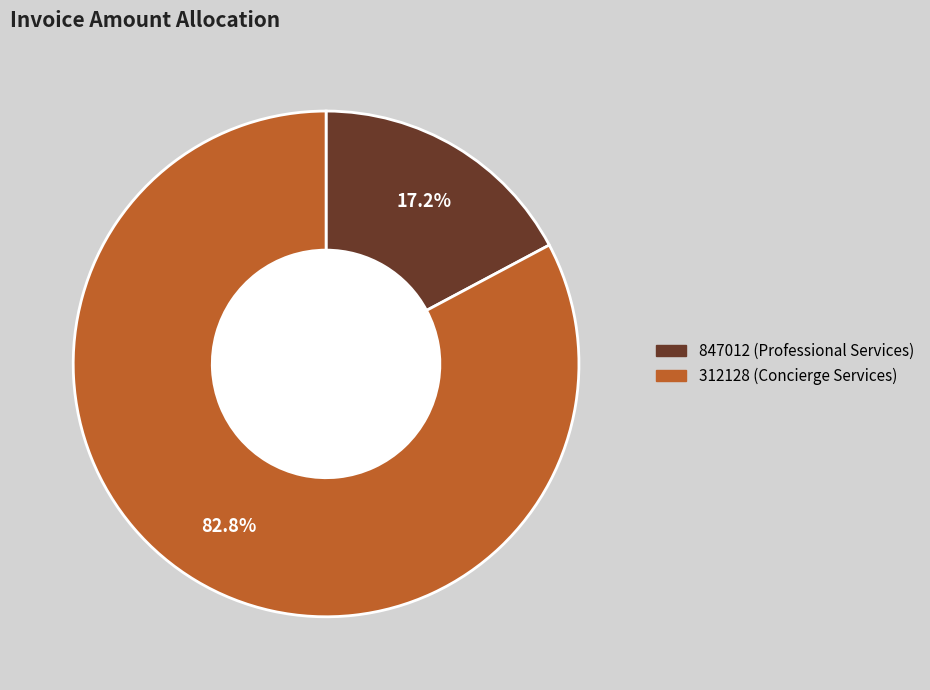

To the nearest percent, what is the combined percentage of 312128 (Concierge Services) and 847012 (Professional Services)?

100%